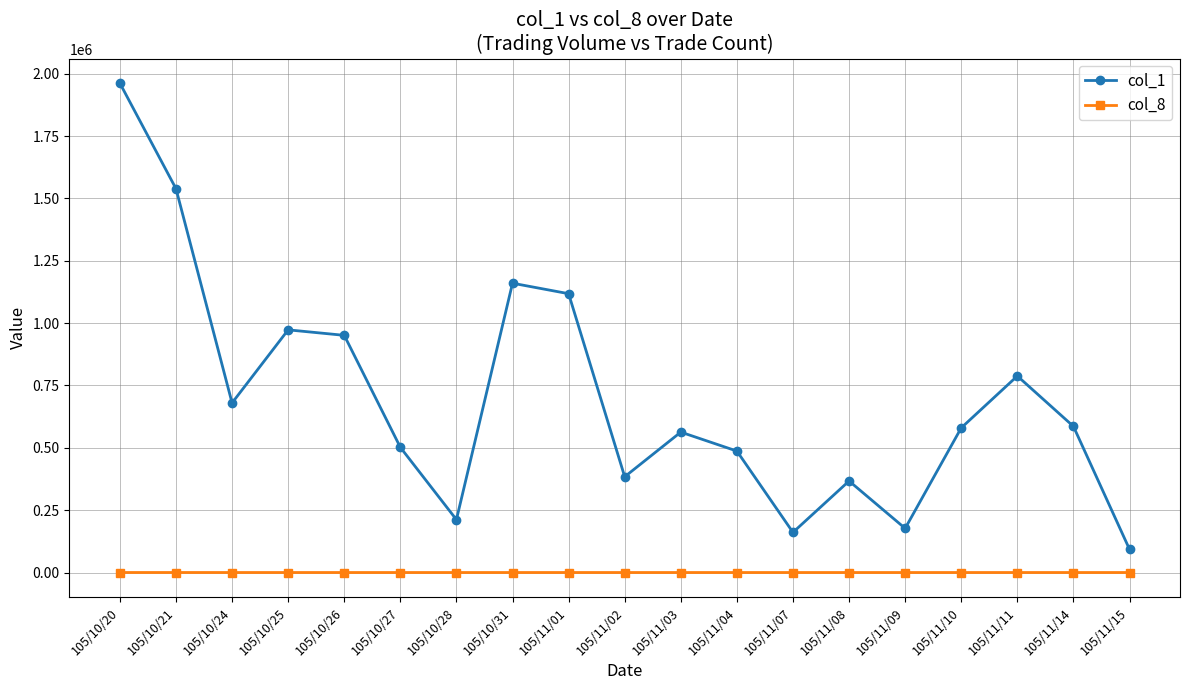

Which series has the largest range (max minus min)?

col_1